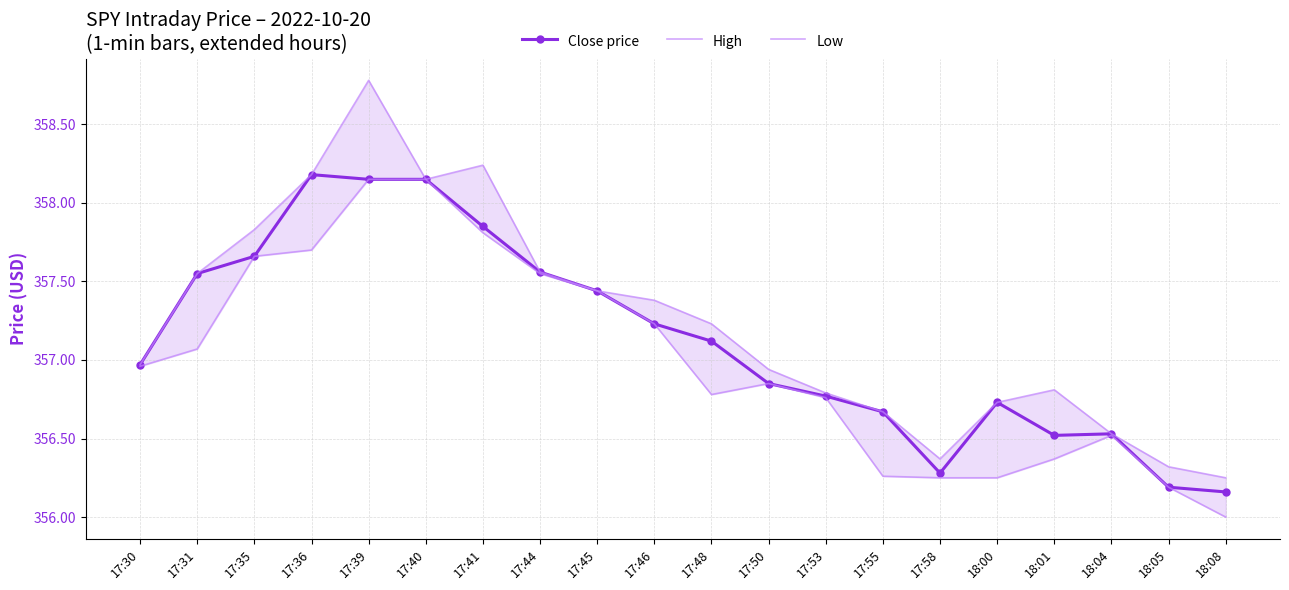

At which label does Close price reach its peak?

17:36